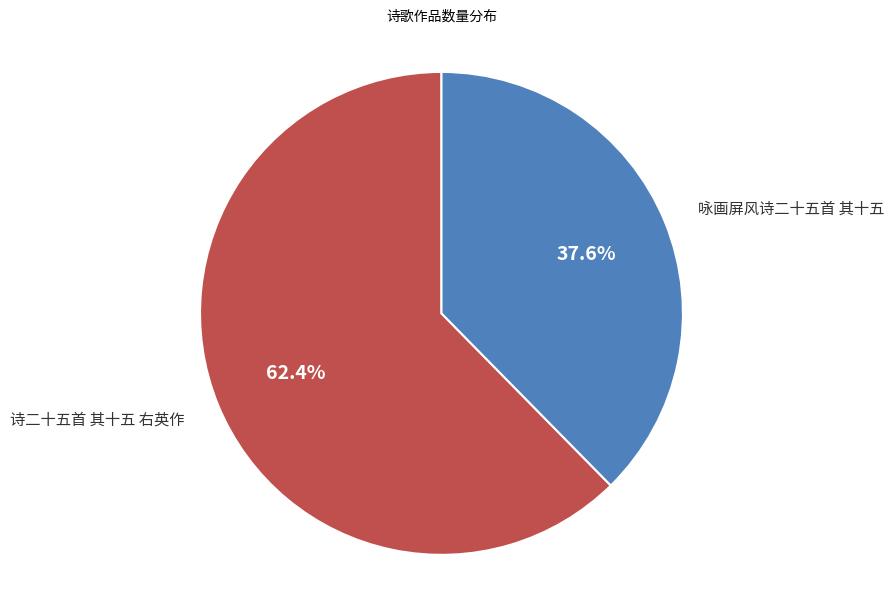

To the nearest percent, what portion does 咏画屏风诗二十五首 其十五 represent?

38%